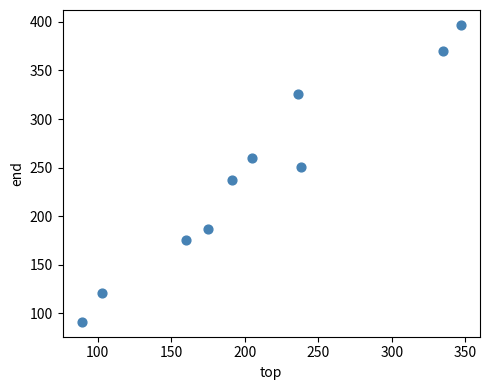

What is the average X value?

208